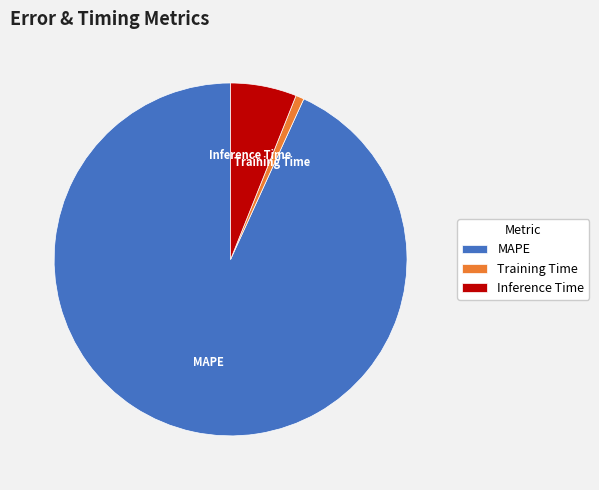

Which slice represents more than half of the pie?

MAPE